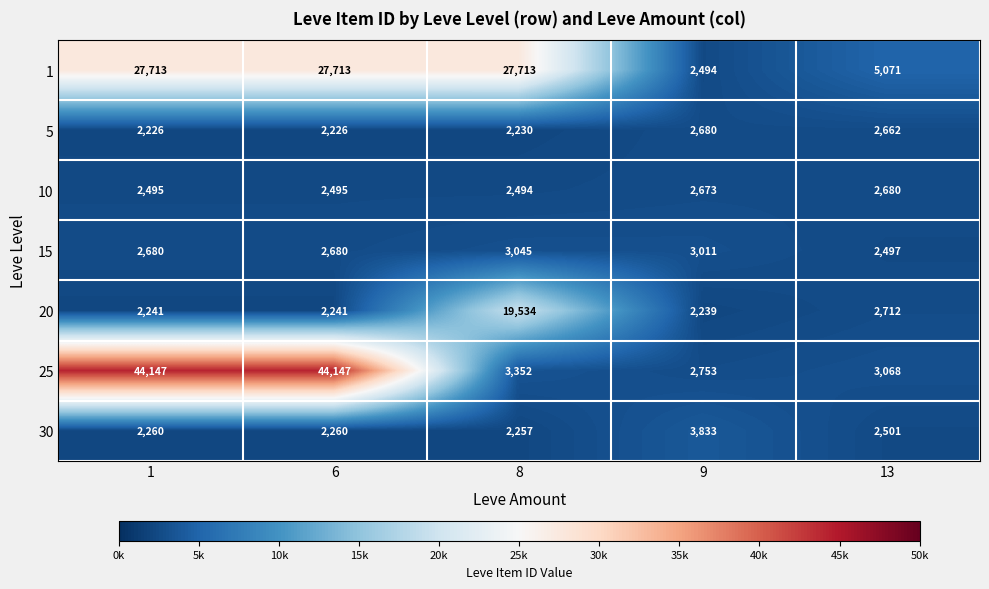

What is the approximate value of 15 at 1, to the nearest 10?

2680